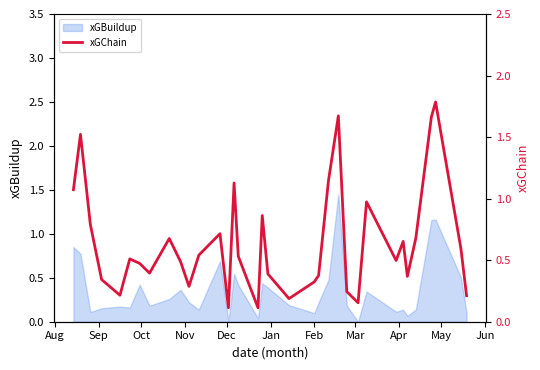

The value at Aug is 0.4. True or false?

False